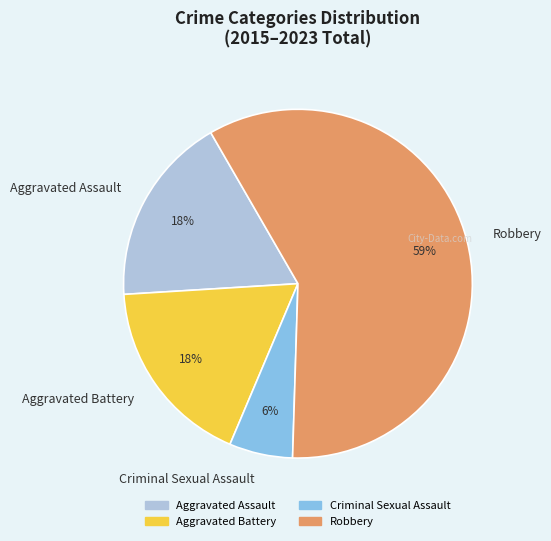

To the nearest percent, what is the average slice percentage?

25%